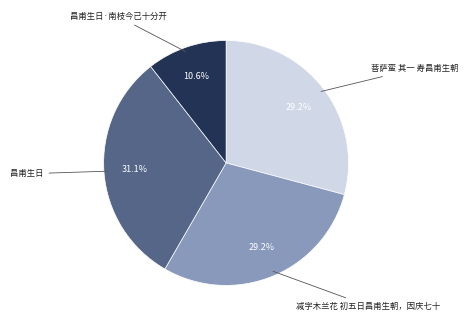

Approximately how many times larger is the value at 昌甫生日 compared to 菩萨蛮 其一 寿昌甫生朝?

1.1